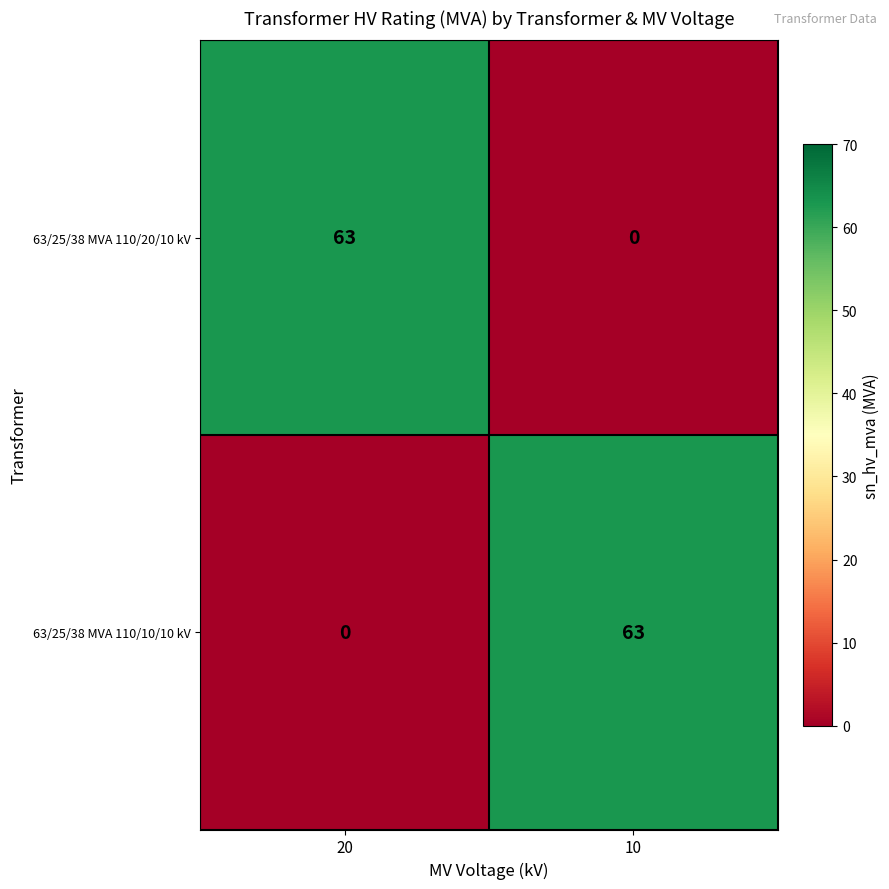

Where is 63/25/38 MVA 110/10/10 kV nearest to the value 31?

20